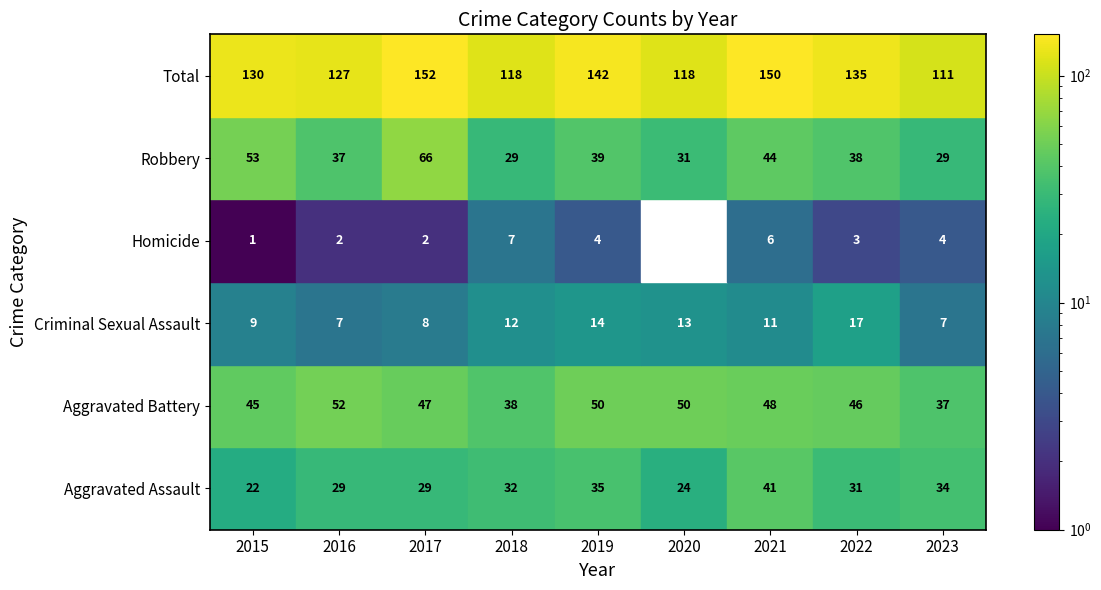

Read the Robbery value at 2019.

39